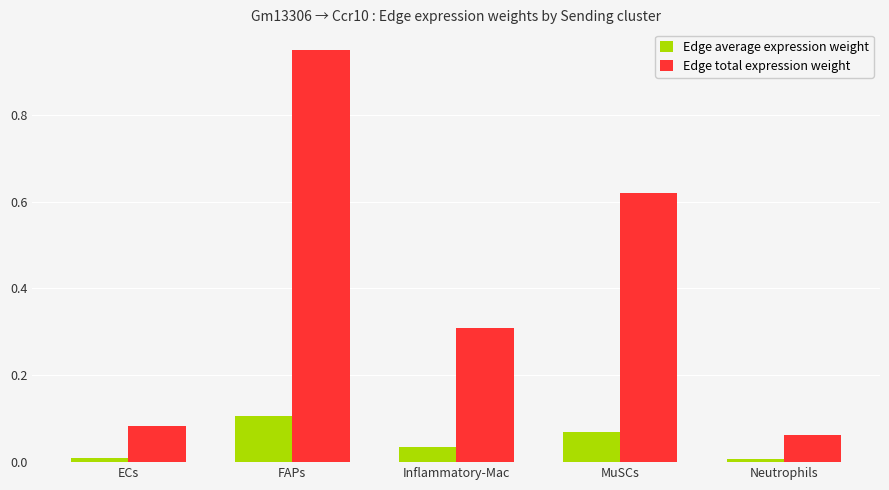

Which series has the widest spread of values?

Edge total expression weight